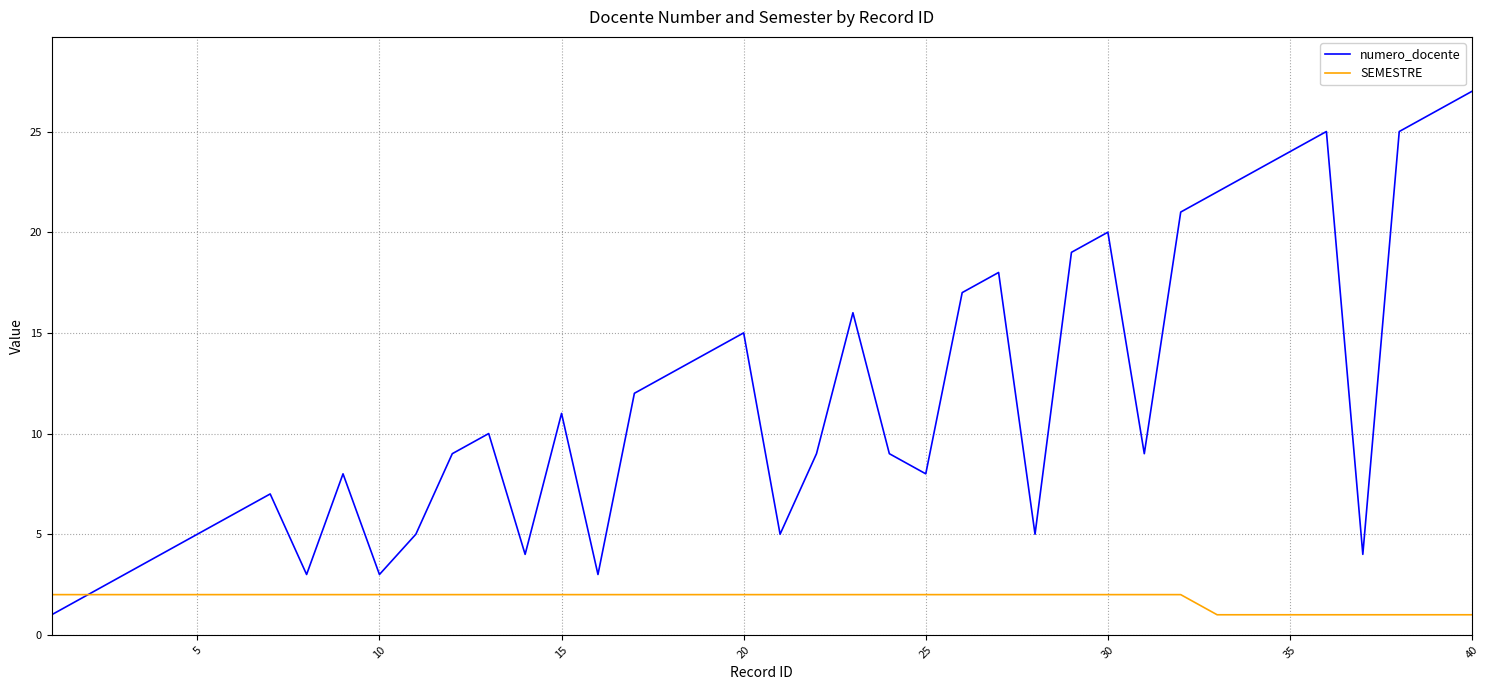

Count the number of data series in this chart.

2